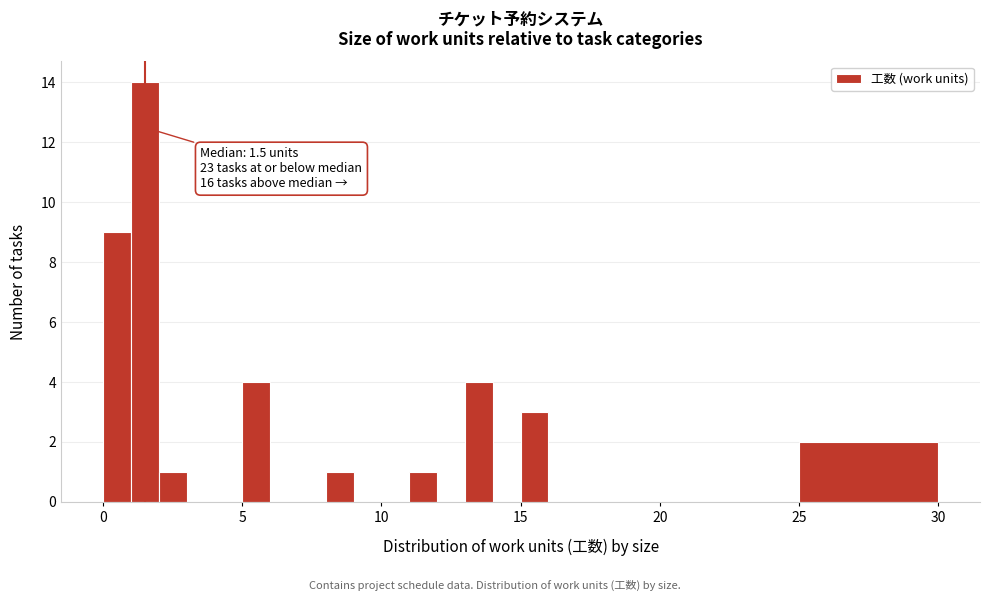

Around what value on the x-axis is the tallest bar? Give the approximate position of its centre, as read against the axis.

1.5